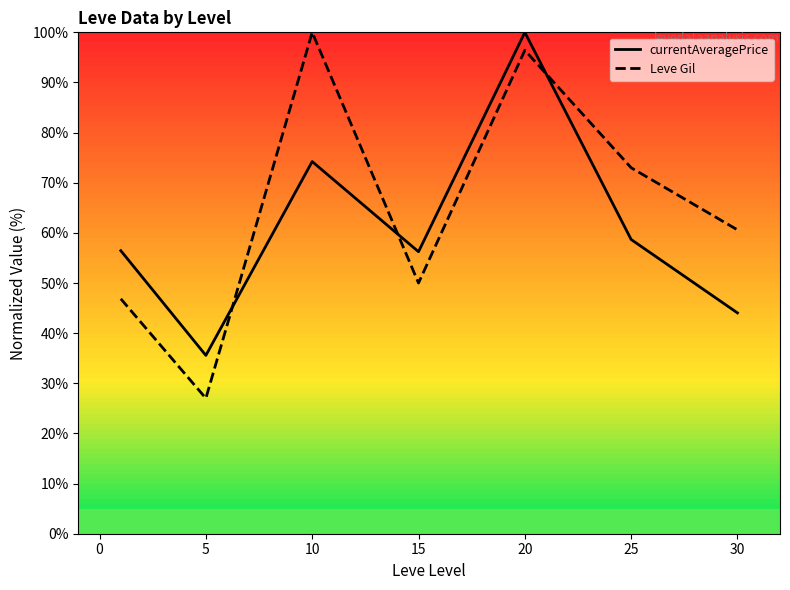

What is the spread (max minus min) of values at 15?

6.2